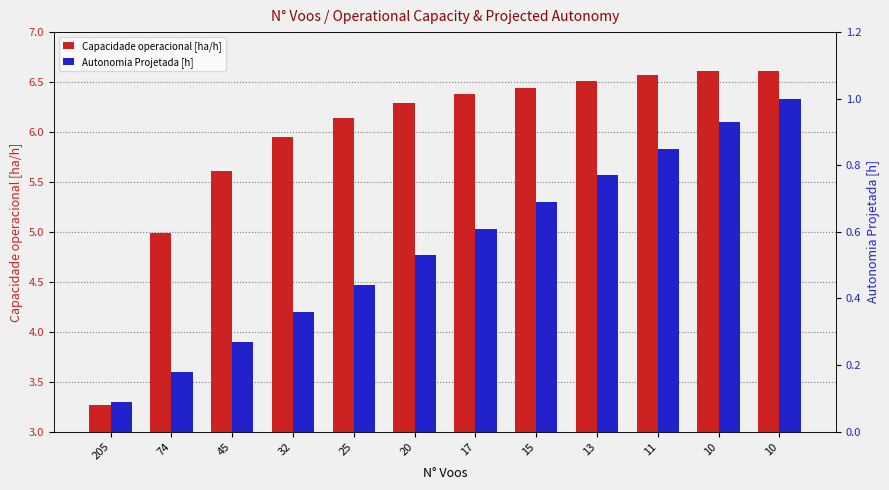

Which category has the lowest value in the Capacidade operacional [ha/h] series?

205